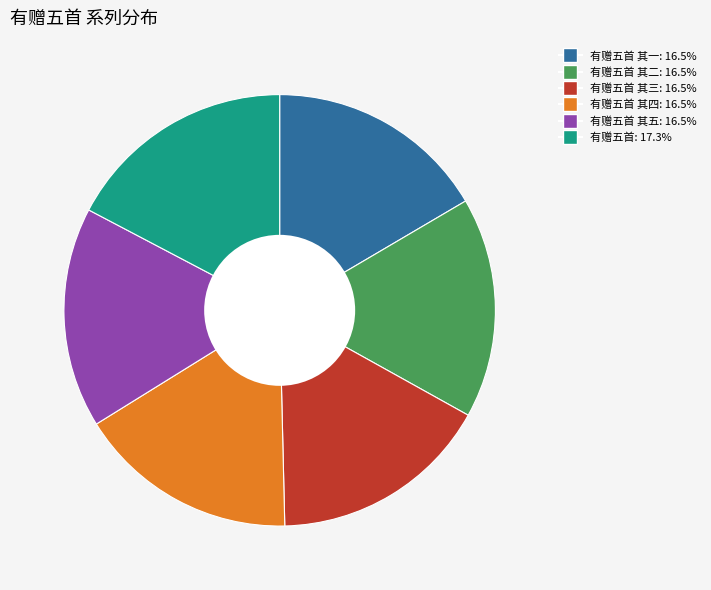

How many slices are in this pie chart?

6